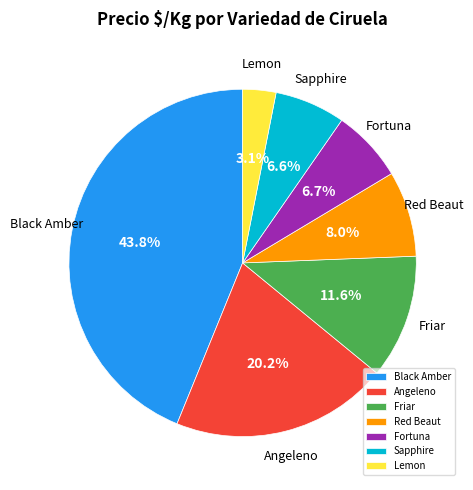

True or false: Black Amber accounts for 16% of the total.

False